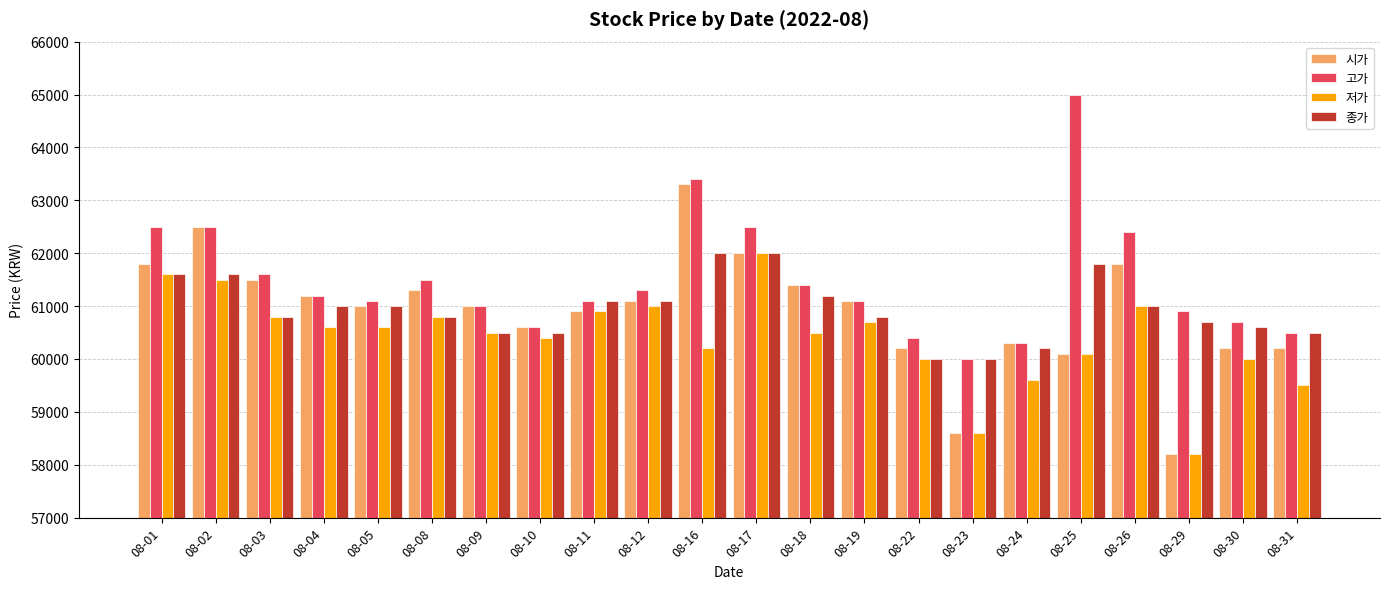

What is the minimum value for 종가?

60000